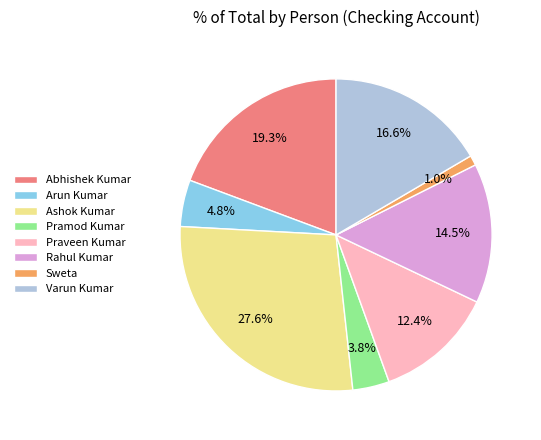

Rank the categories by value from lowest to highest.

Sweta, Pramod Kumar, Arun Kumar, Praveen Kumar, Rahul Kumar, Varun Kumar, Abhishek Kumar, Ashok Kumar